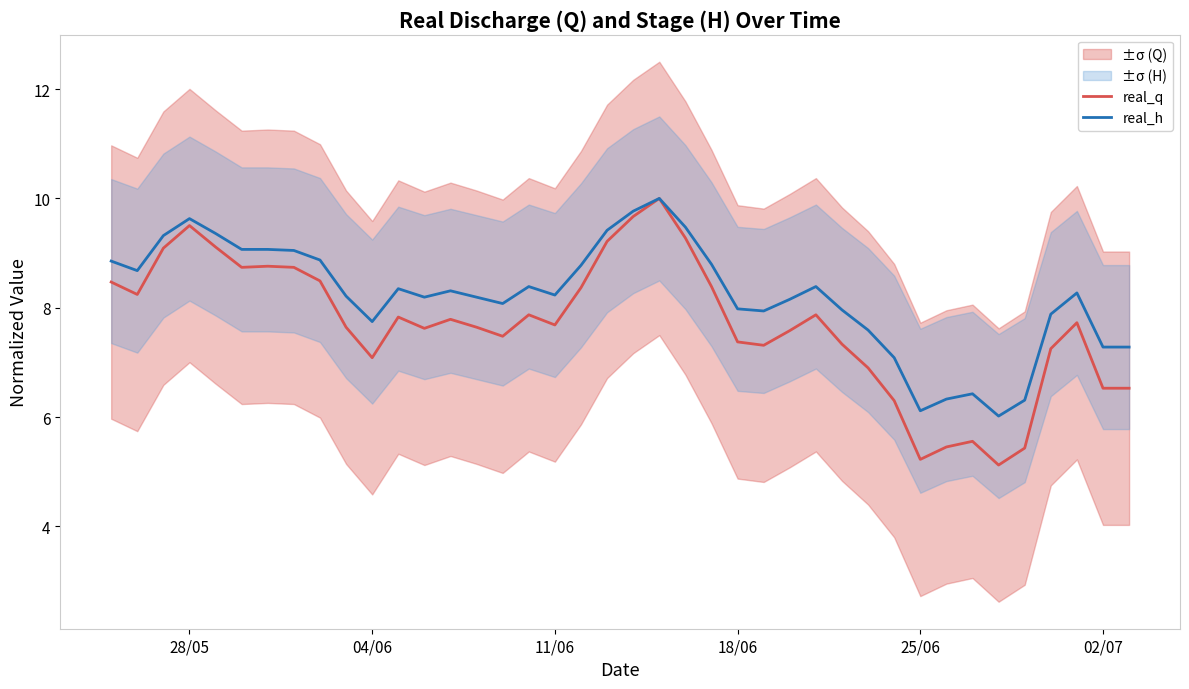

What is the sum of all real_h values?

328.9